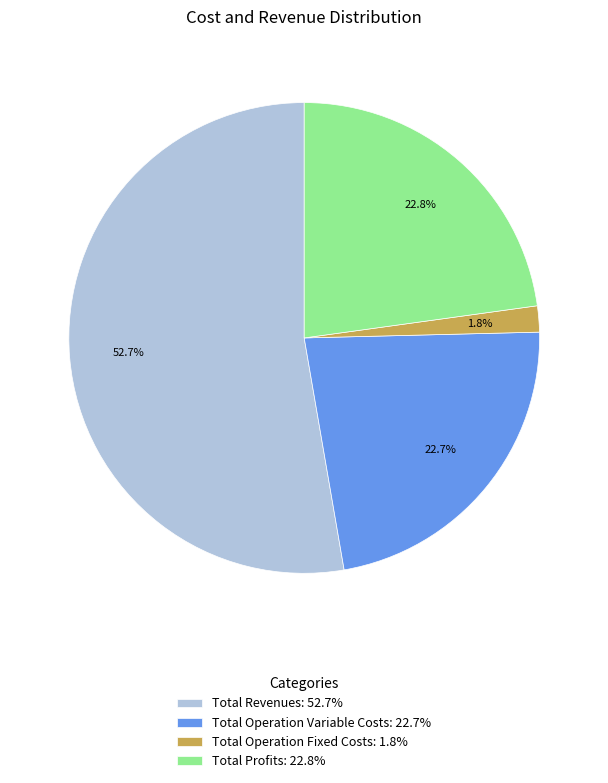

Which slice is the smallest?

Total Operation Fixed Costs: 1.8%